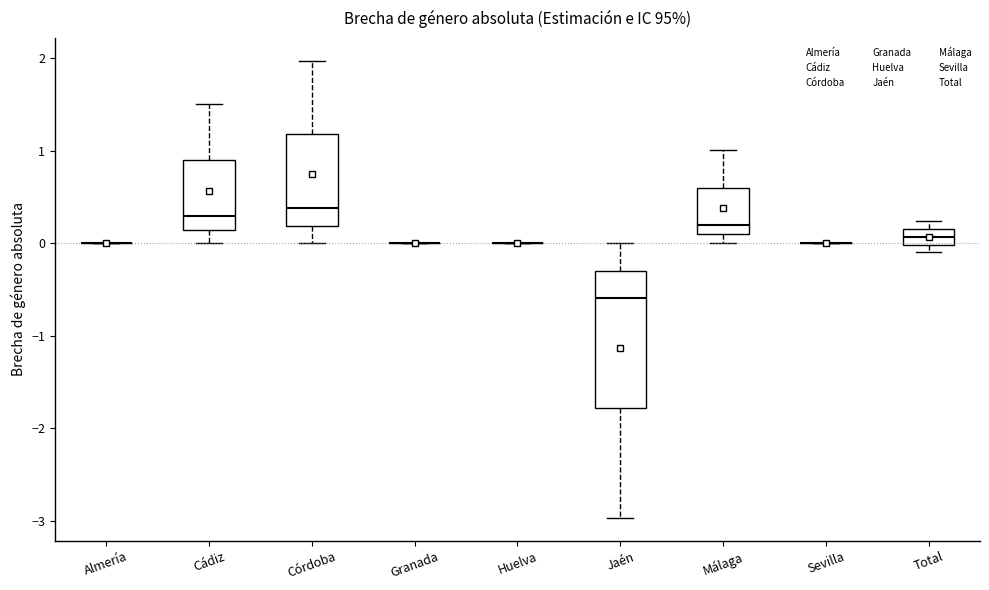

Reading left to right, transcribe this box plot: for each box, give where its median line is, the range the box spans, and where its two whiskers end, as read against the y-axis. The values are not printed on the chart, so give them approximately, as read against the axis.

Almería: box collapsed to a line at 0.0, whiskers 0.0 to 0.0
Cádiz: median 0.3, box 0.1 to 0.9, whiskers 0.0 to 1.5
Córdoba: median 0.4, box 0.2 to 1.2, whiskers 0.0 to 2.0
Granada: box collapsed to a line at 0.0, whiskers 0.0 to 0.0
Huelva: box collapsed to a line at 0.0, whiskers 0.0 to 0.0
Jaén: median -0.6, box -1.8 to -0.3, whiskers -3.0 to 0.0
Málaga: median 0.2, box 0.1 to 0.6, whiskers 0.0 to 1.0
Sevilla: box collapsed to a line at 0.0, whiskers 0.0 to 0.0
Total: median 0.1, box 0.0 to 0.2, whiskers -0.1 to 0.2 (above the box's upper edge)